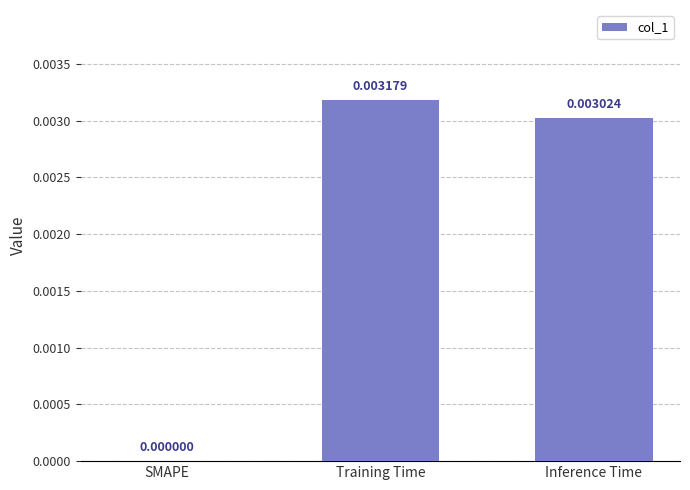

Where is the data nearest to the value 0?

SMAPE